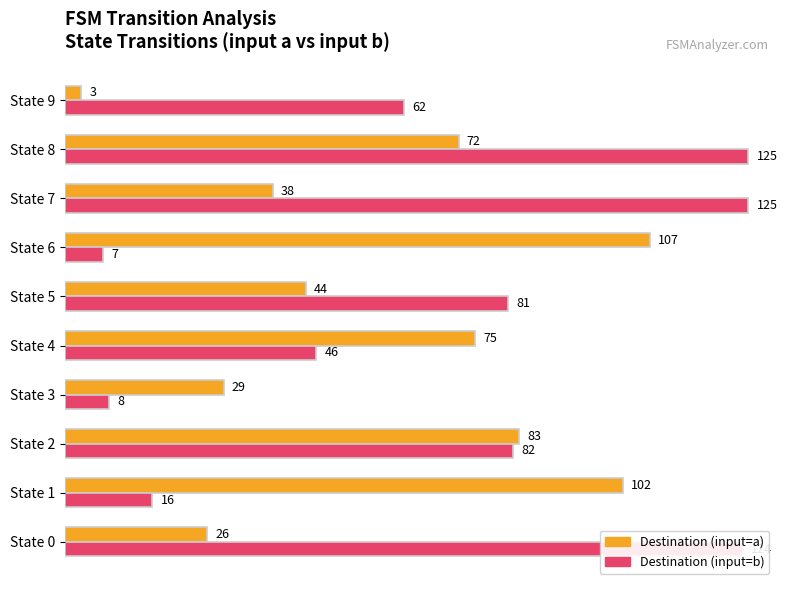

Which series has the largest range (max minus min)?

Destination (input=b)